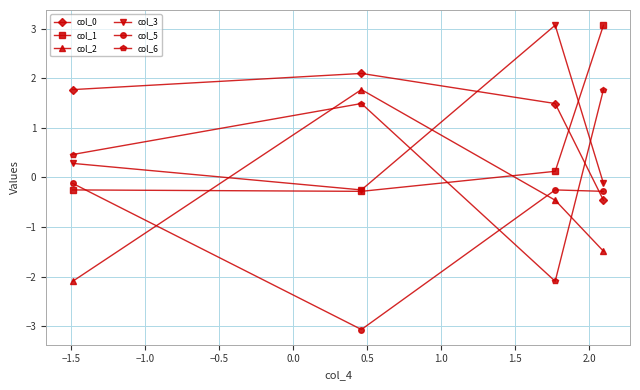

True or false: col_1 has more than 0 interior local peaks.

False